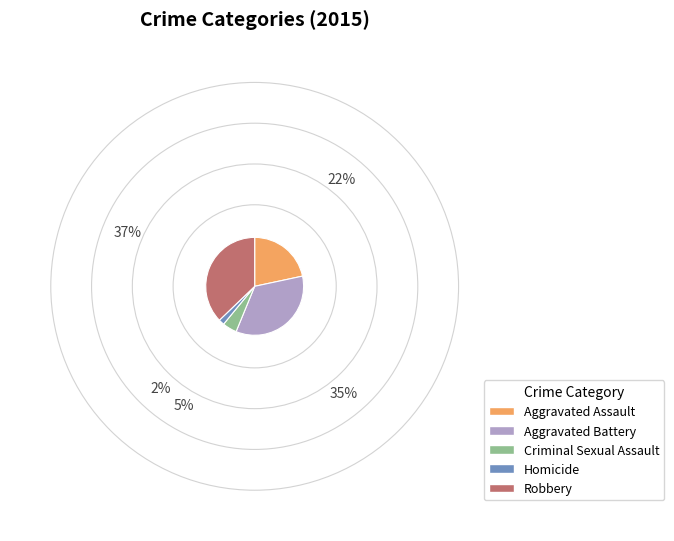

Between Aggravated Battery and Criminal Sexual Assault, which is larger?

Aggravated Battery